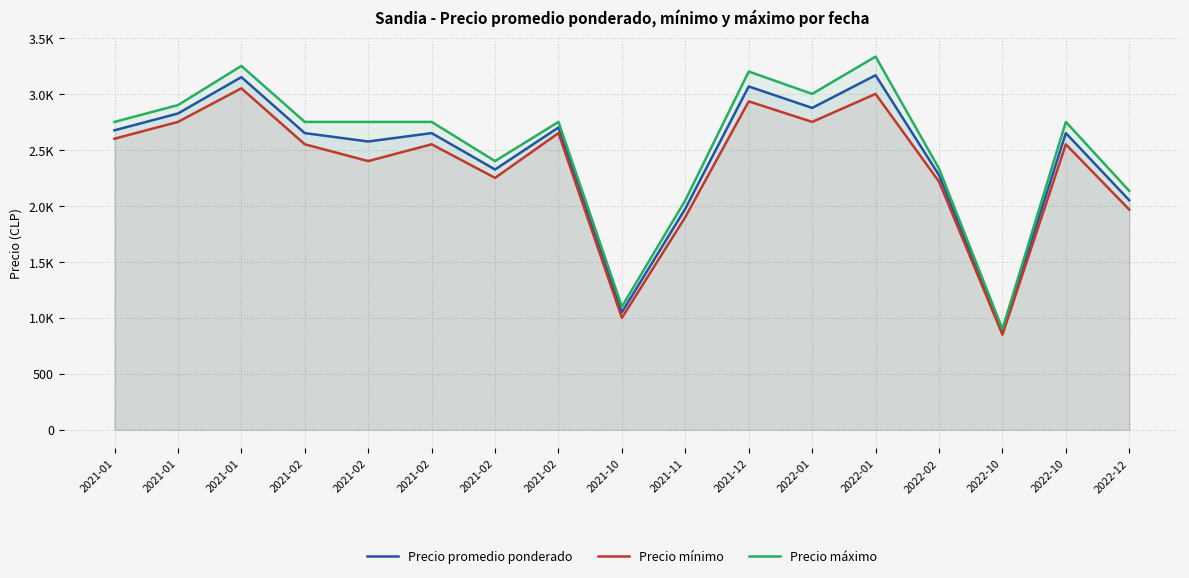

Does the chart display data point markers on the line(s)?

No